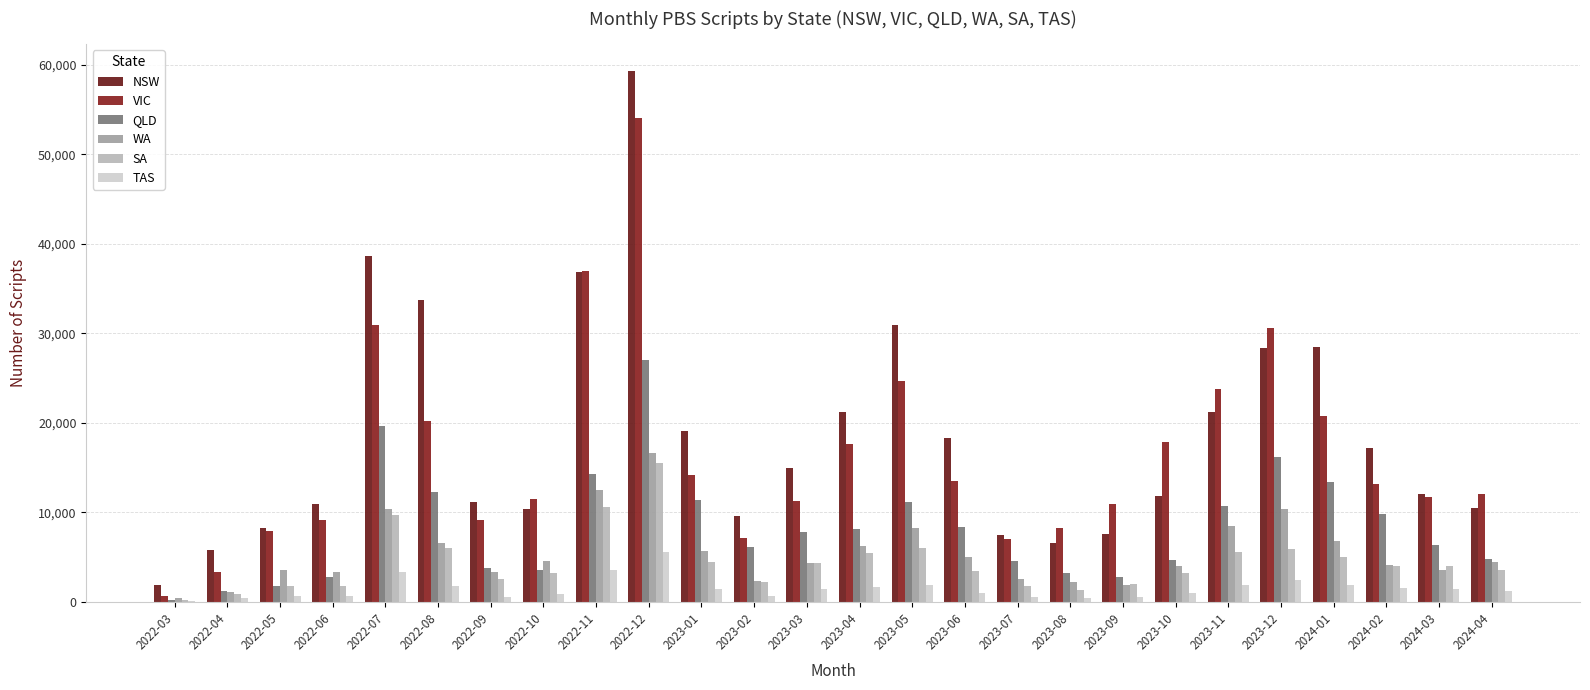

At which label does TAS reach its minimum?

2022-03